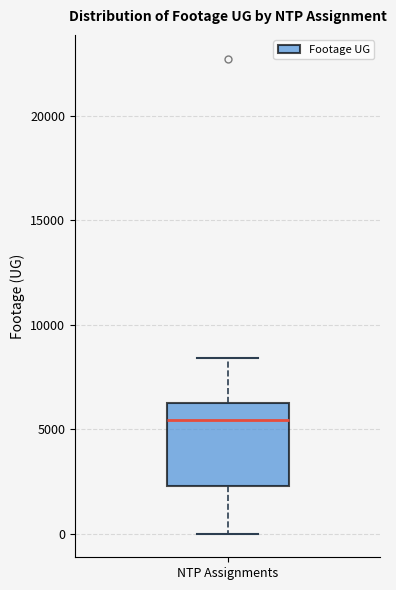

Where does the lower whisker of the box for NTP Assignments end on the y-axis? The values are not printed on the chart, so give them approximately, as read against the axis.

0